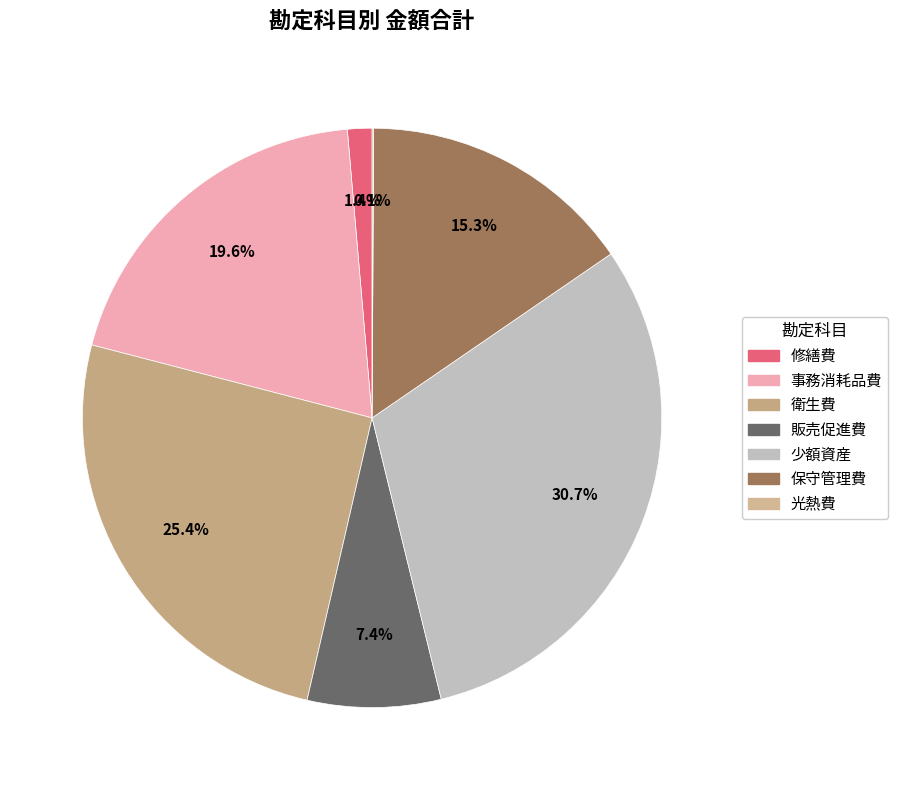

Is 光熱費 the majority of the pie?

No